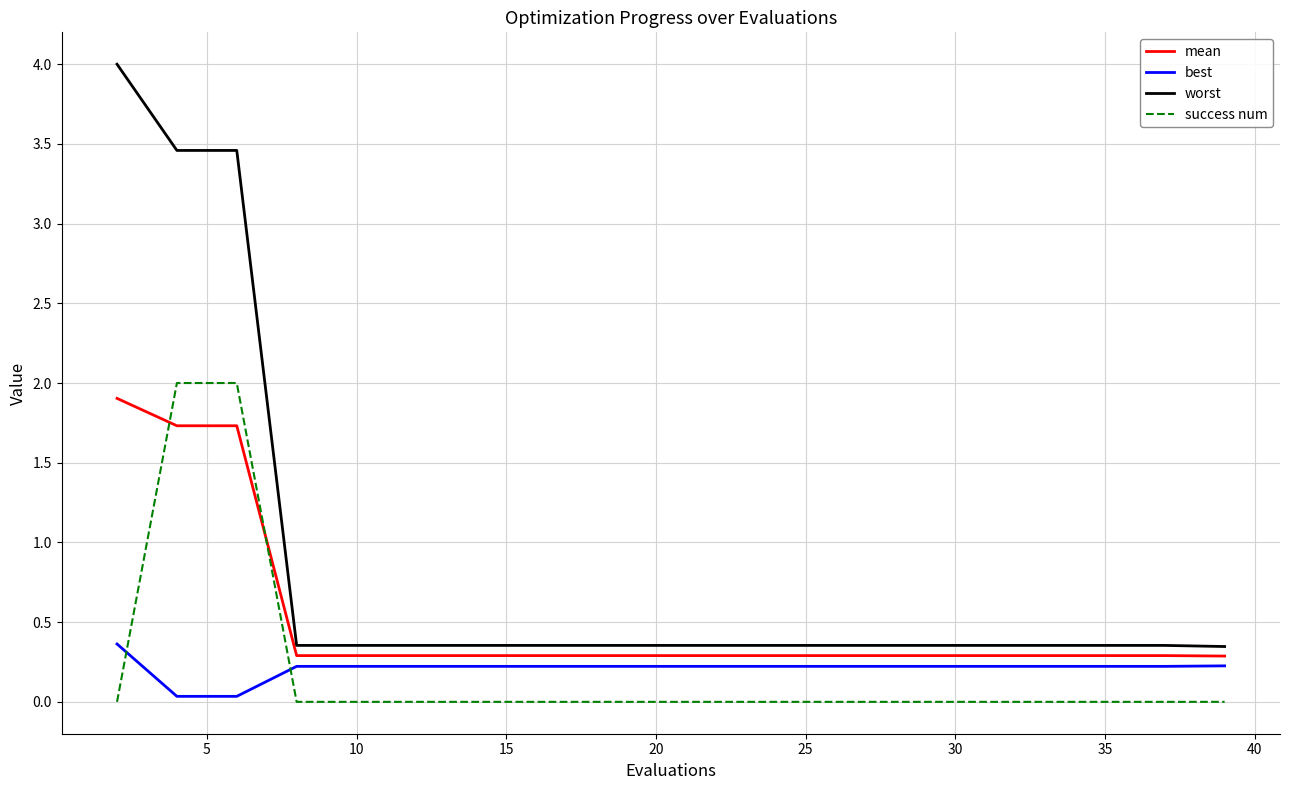

What is the difference between the maximum and minimum values in the mean series?

1.6